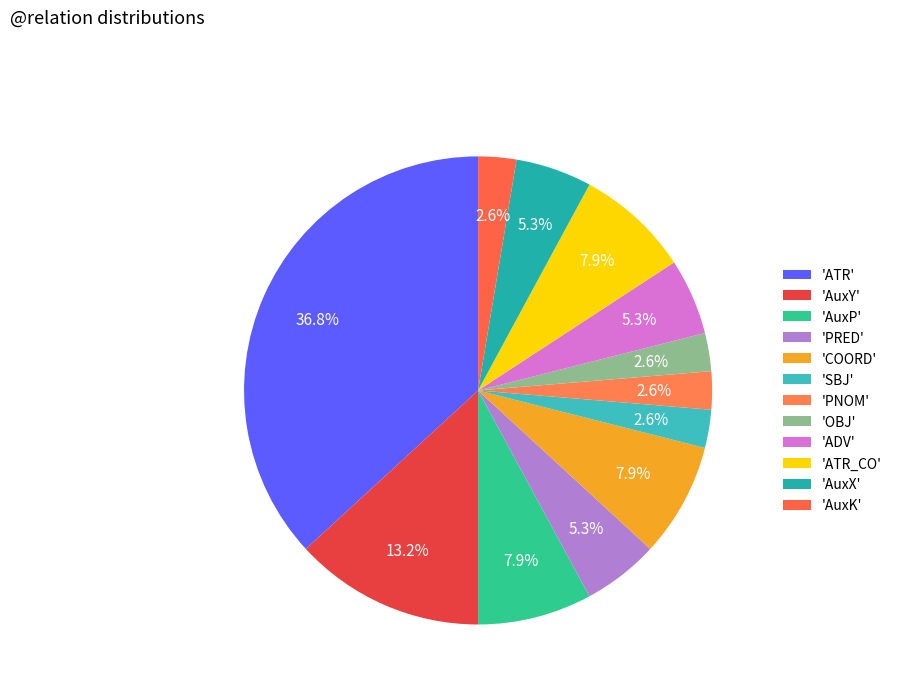

How many segments does this pie chart have?

12